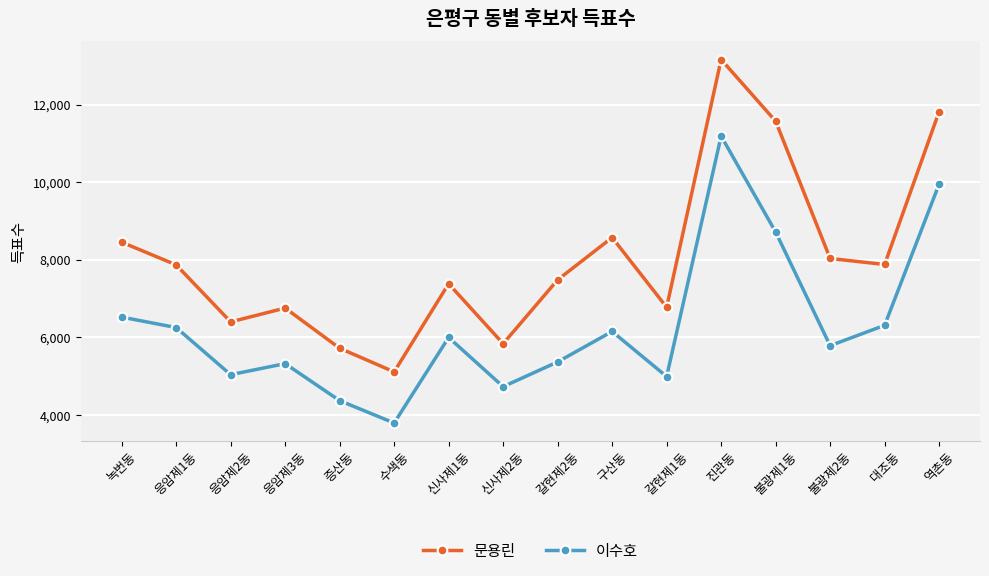

Which series changed the most between 불광제1동 and 역촌동?

이수호